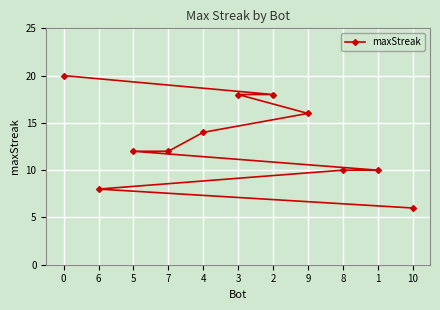

The chart shows a value of 24 at 4. True or false?

False